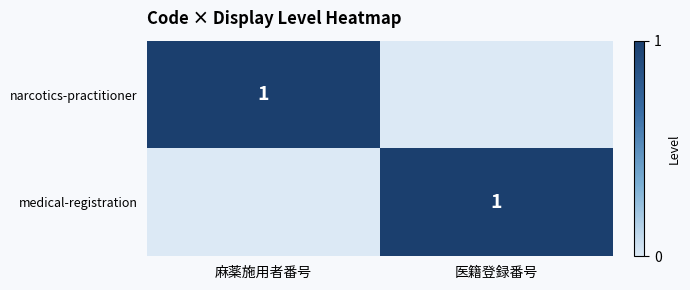

Between 医籍登録番号 and 麻薬施用者番号, which is larger?

麻薬施用者番号